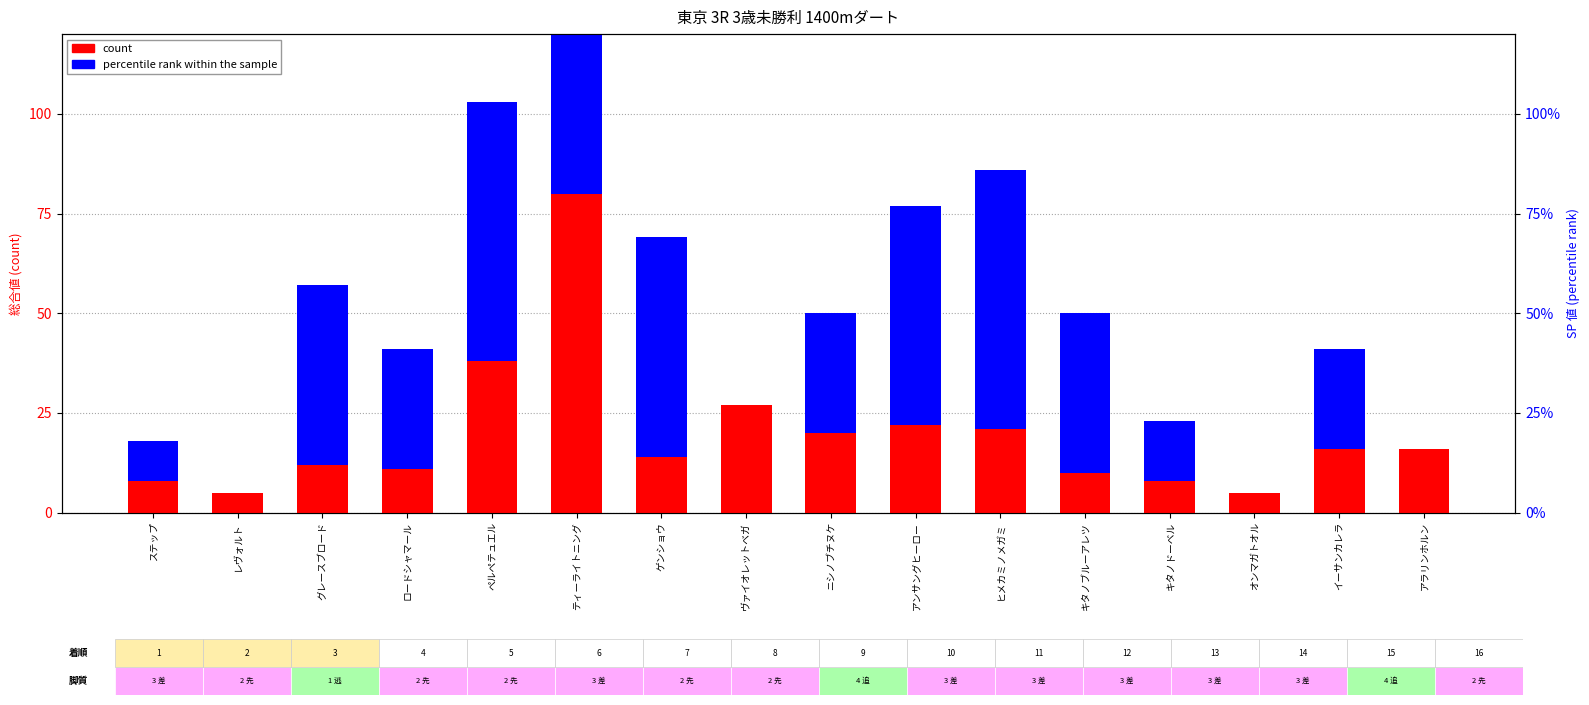

Is the value of count at ニシノブチヌケ greater than the value of percentile rank within the sample at キタノドーベル?

Yes